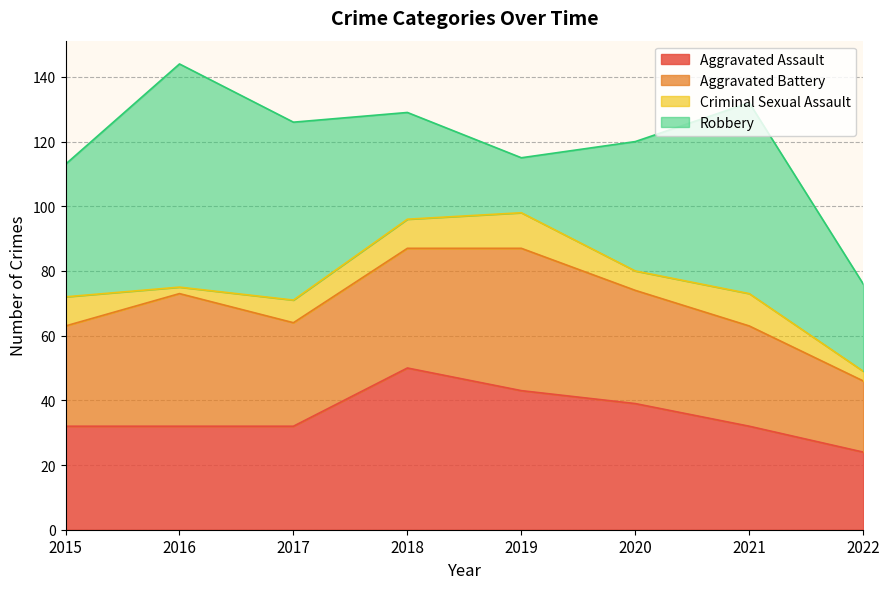

How many times do Robbery and Aggravated Battery cross each other?

2